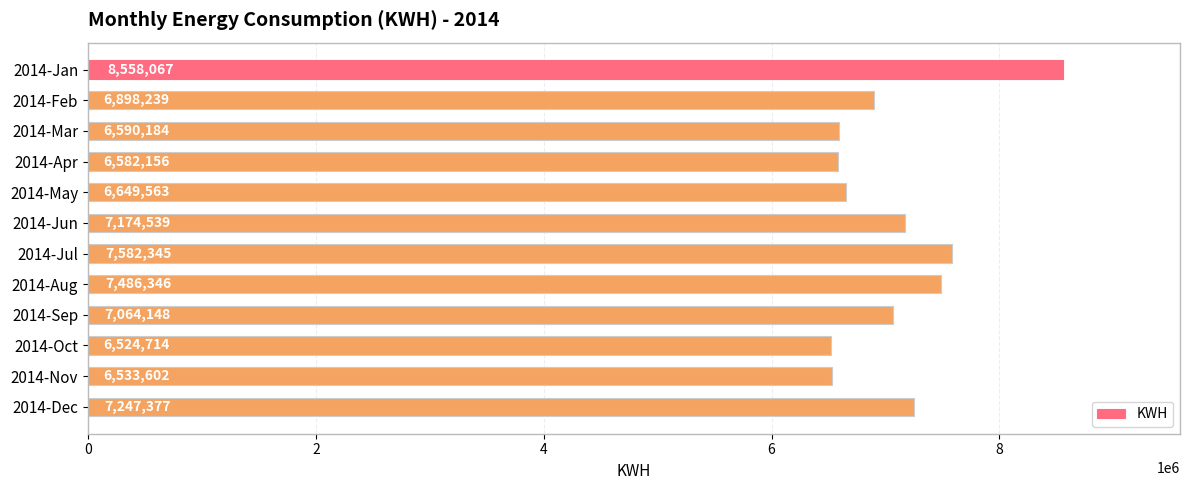

The value at 2014-Jul is 12316972.2. True or false?

False